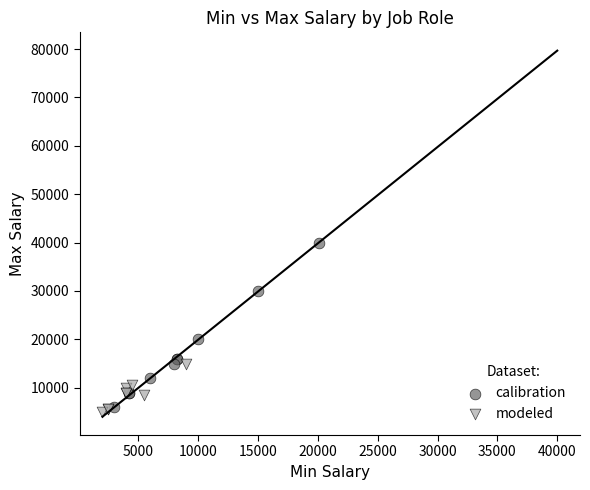

What are all the series names shown in the legend?

calibration, modeled